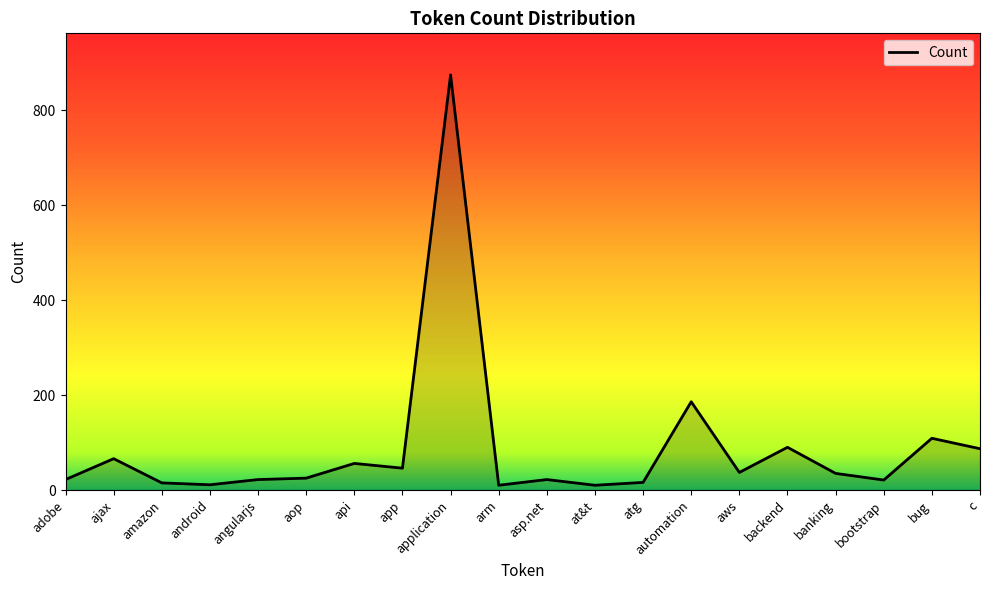

Is it true that the value at automation is 186?

True